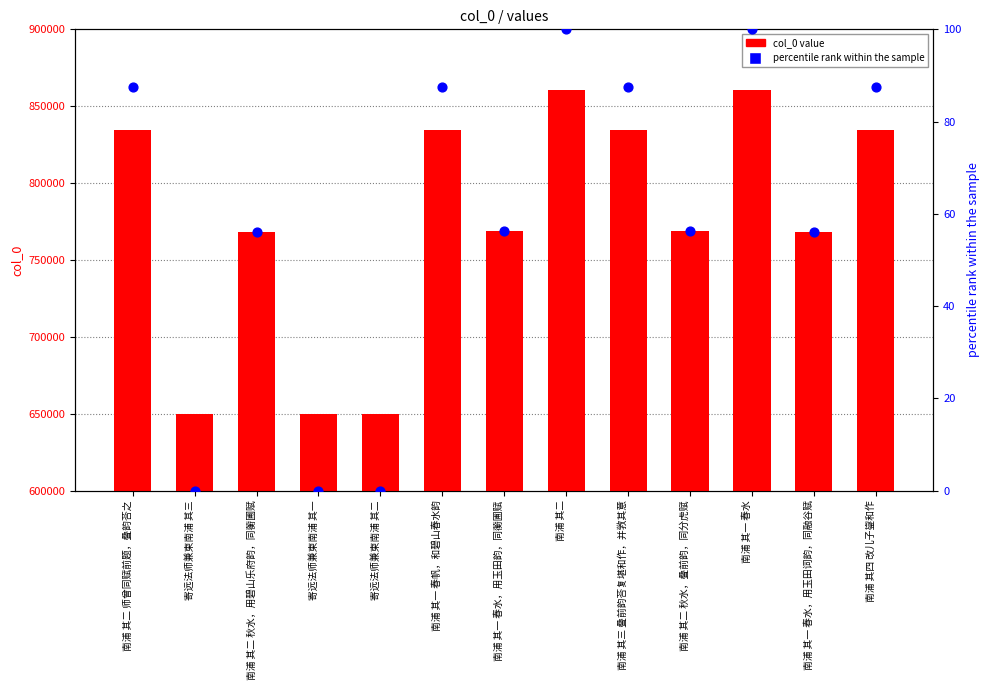

Which series has the largest Y range (max minus min)?

col_0 value